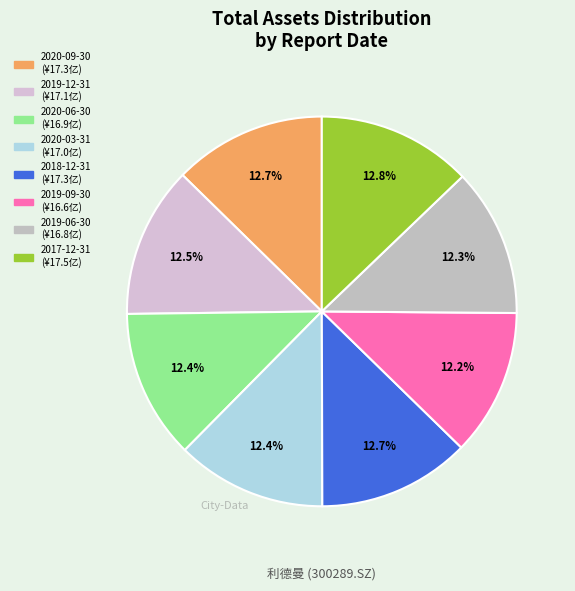

Approximately how many times larger is the value at 2020-06-30 compared to 2020-09-30?

1.0